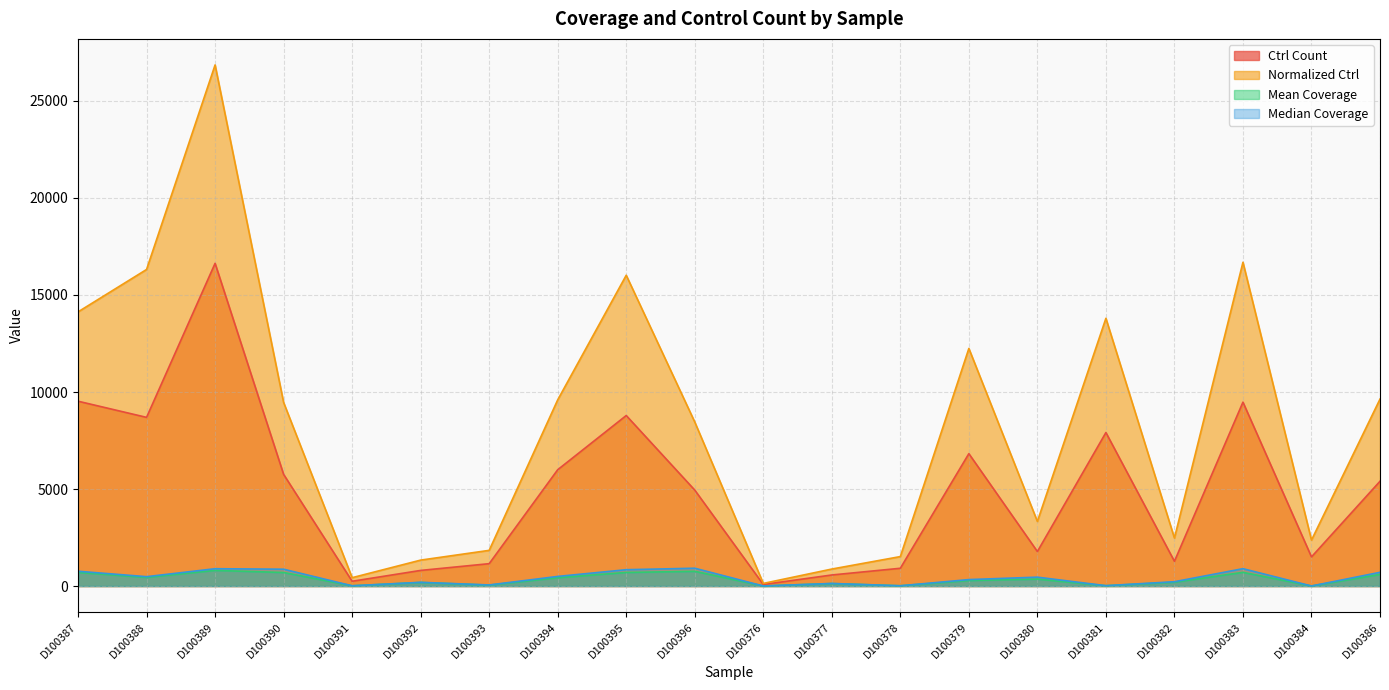

Reading left to right, what are all the values shown in this chart?

Ctrl Count: D100387=9526.0	D100388=8693.0	D100389=16631.0	D100390=5756.0	D100391=246.0	D100392=805.0	D100393=1153.0	D100394=5995.0	D100395=8788.0	D100396=4945.0	D100376=79.0	D100377=570.0	D100378=916.0	D100379=6823.0	D100380=1779.0	D100381=7911.0	D100382=1275.0	D100383=9477.0	D100384=1502.0	D100386=5400.0
Normalized Ctrl: D100387=14129.3	D100388=16315.1	D100389=26856.4	D100390=9461.8	D100391=431.1	D100392=1336.2	D100393=1839.0	D100394=9595.7	D100395=16017.2	D100396=8454.7	D100376=135.1	D100377=875.8	D100378=1518.3	D100379=12245.0	D100380=3329.9	D100381=13798.1	D100382=2472.6	D100383=16686.1	D100384=2367.4	D100386=9634.9
Mean Coverage: D100387=702.3	D100388=445.0	D100389=806.0	D100390=698.2	D100391=13.0	D100392=184.0	D100393=46.8	D100394=429.1	D100395=700.5	D100396=759.6	D100376=3.3	D100377=127.8	D100378=14.6	D100379=285.5	D100380=358.7	D100381=17.9	D100382=196.4	D100383=705.8	D100384=2.9	D100386=597.7
Median Coverage: D100387=763.0	D100388=483.0	D100389=893.0	D100390=868.0	D100391=13.0	D100392=192.0	D100393=56.0	D100394=496.0	D100395=842.0	D100396=918.0	D100376=3.0	D100377=133.0	D100378=14.0	D100379=333.0	D100380=458.0	D100381=19.0	D100382=223.0	D100383=895.0	D100384=3.0	D100386=707.0